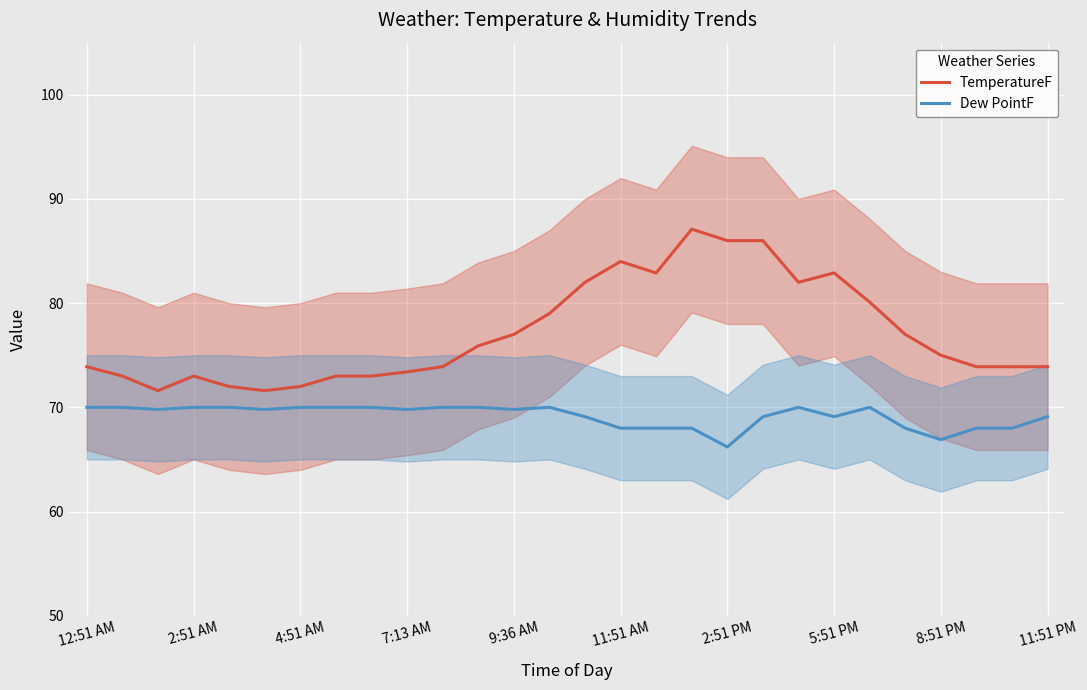

Is it true that TemperatureF equals 104.7 at 7:13 AM?

False